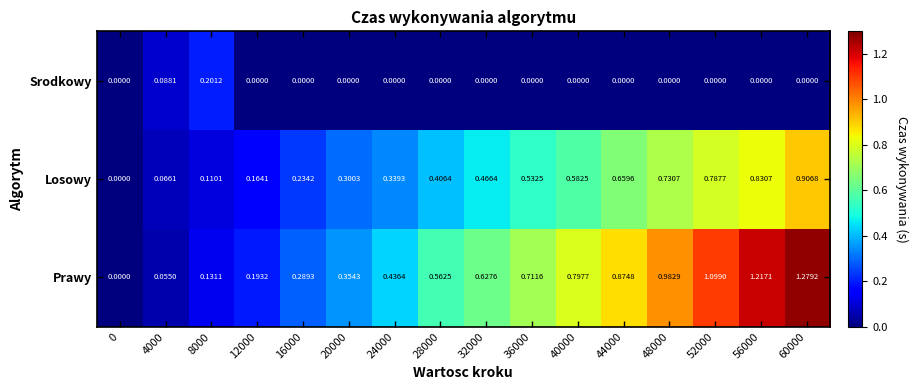

Which series has the largest total across all categories?

Prawy